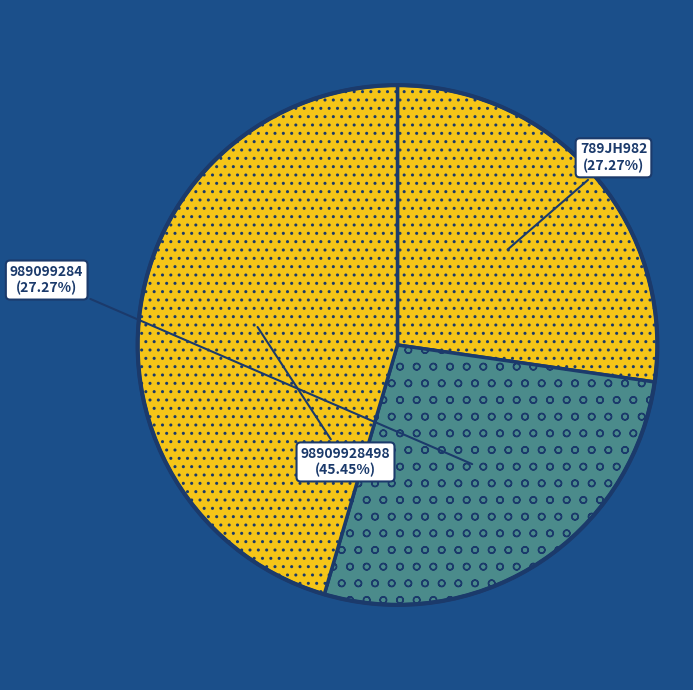

How many segments does this pie chart have?

3